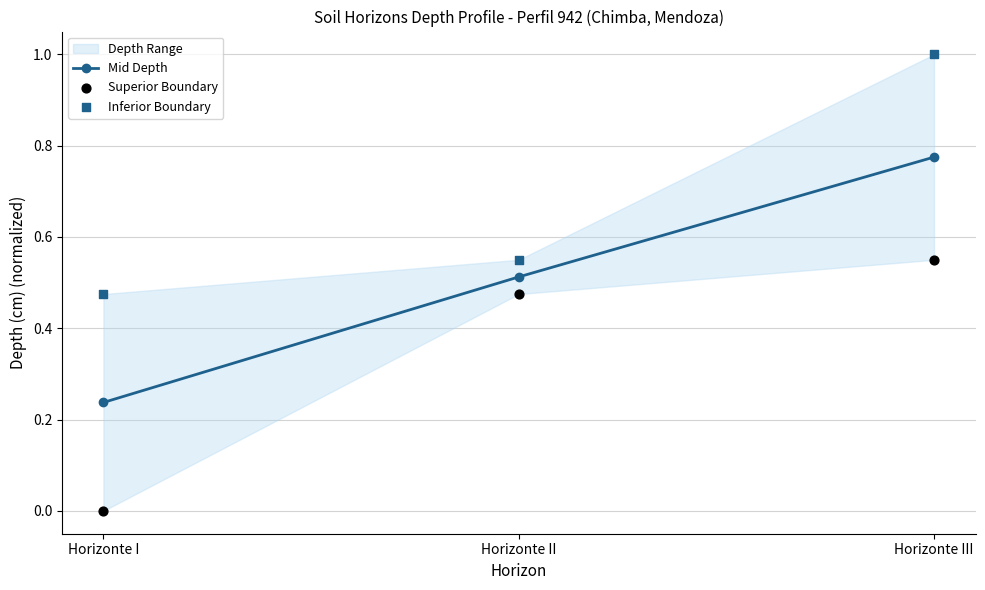

At how many categories does at least one series exceed 0?

3